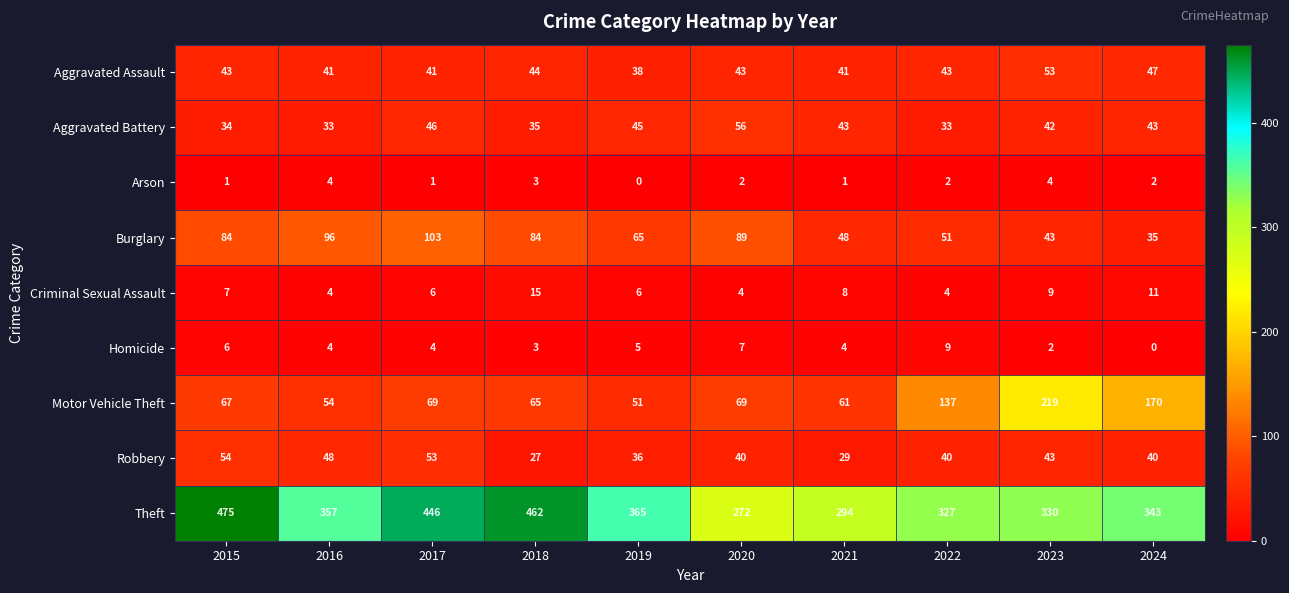

What is the sum of all Theft values?

3671